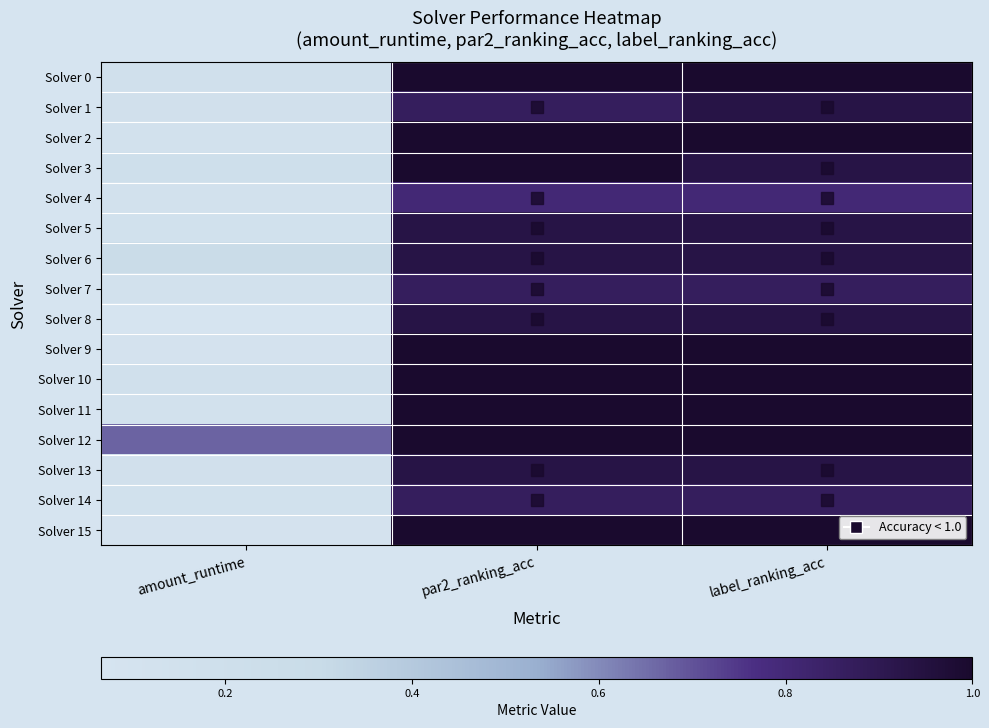

Between amount_runtime and label_ranking_acc, which is larger?

label_ranking_acc